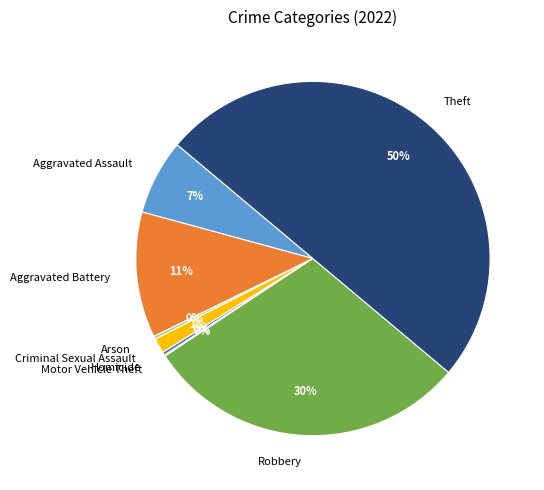

Is it true that Homicide is 0% of the pie?

True